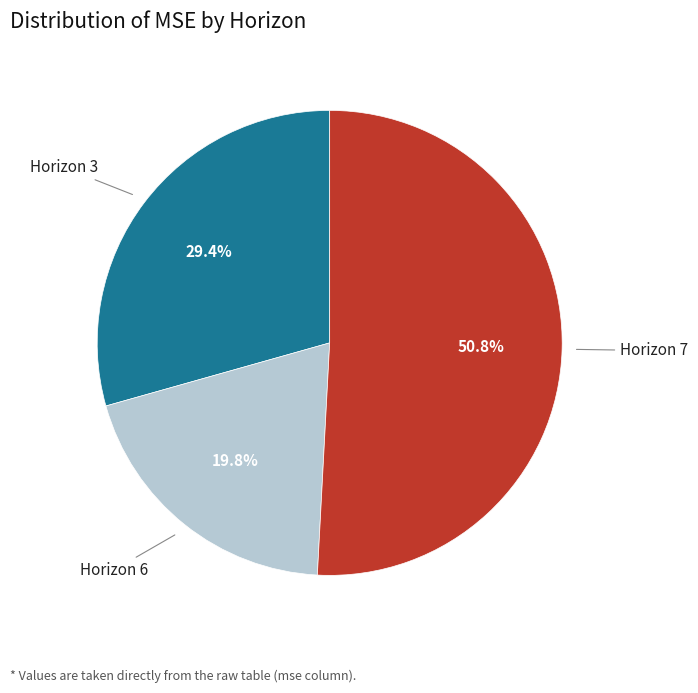

Is there a majority slice in this chart?

Yes